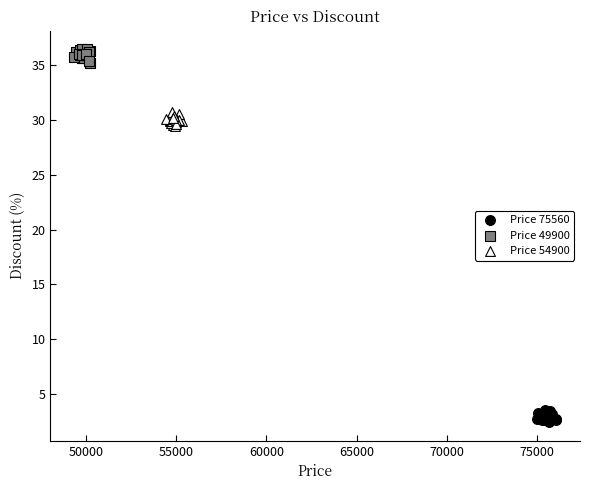

Which series reaches the maximum Y coordinate?

Price 49900